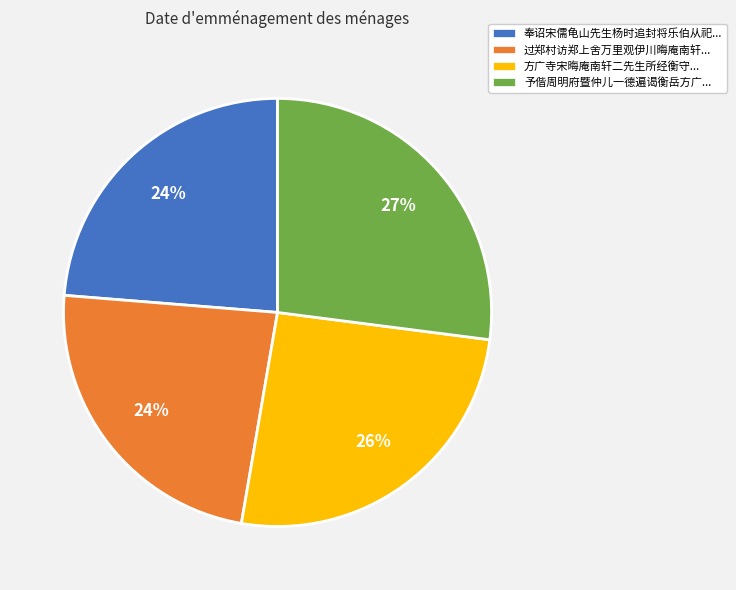

Which has a higher value, 奉诏宋儒龟山先生杨时追封将乐伯从祀... or 予偕周明府暨仲儿一德遍谒衡岳方广...?

予偕周明府暨仲儿一德遍谒衡岳方广...